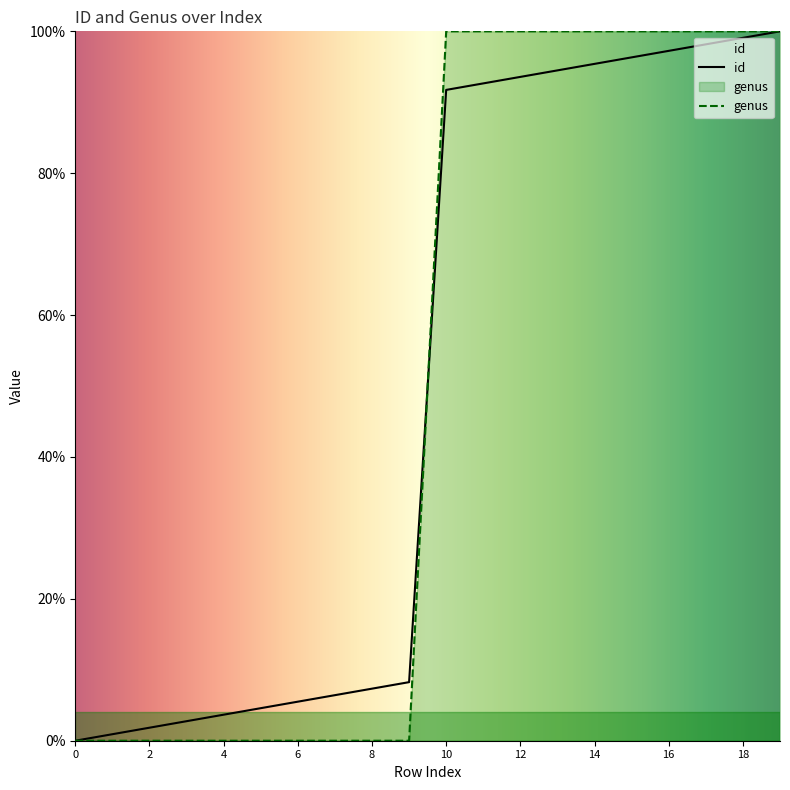

True or false: id has more than 2 points higher than both neighbors.

False